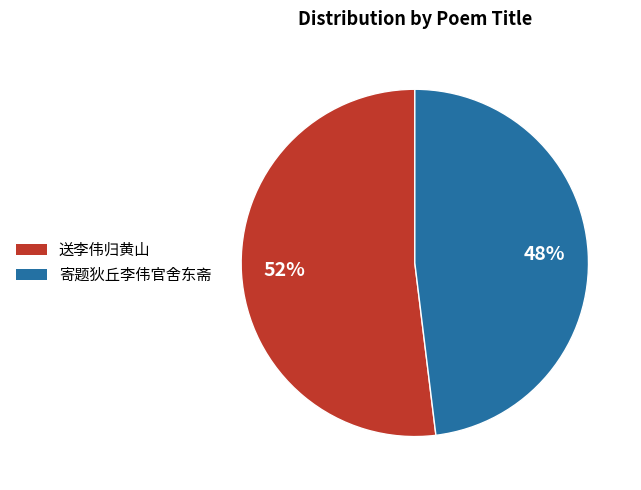

What is the ratio of the value at 寄题狄丘李伟官舍东斋 to the value at 送李伟归黄山?

0.9